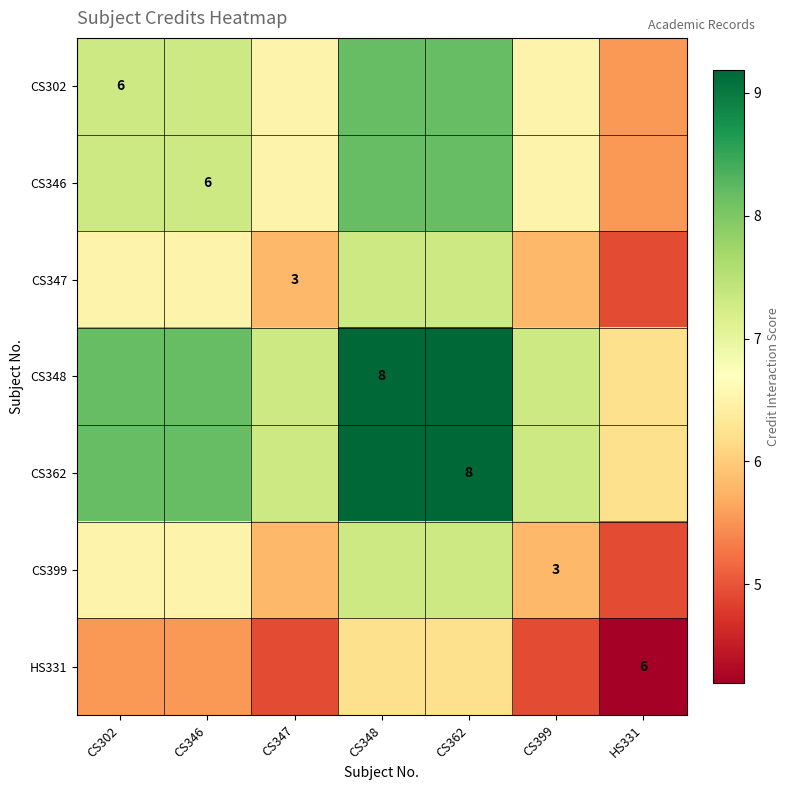

At how many categories does at least one series exceed 9?

2